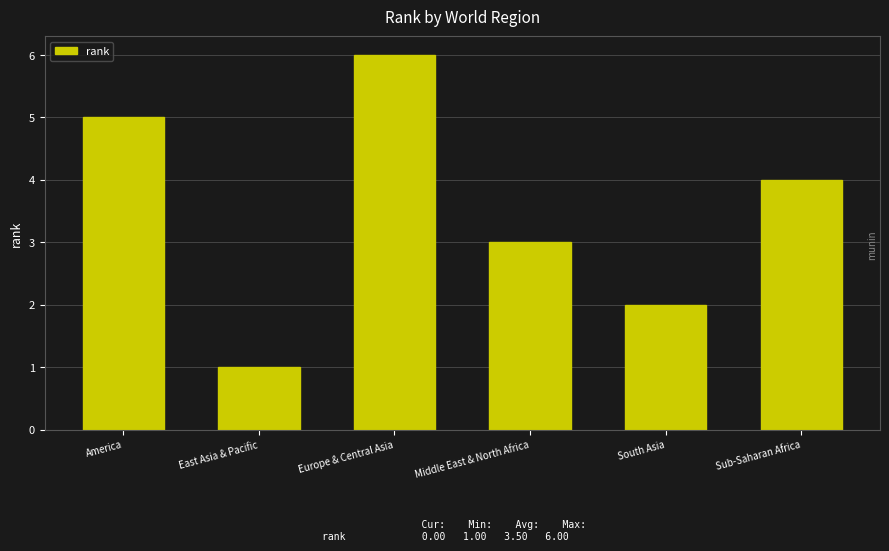

Where does the data first go above 4?

America